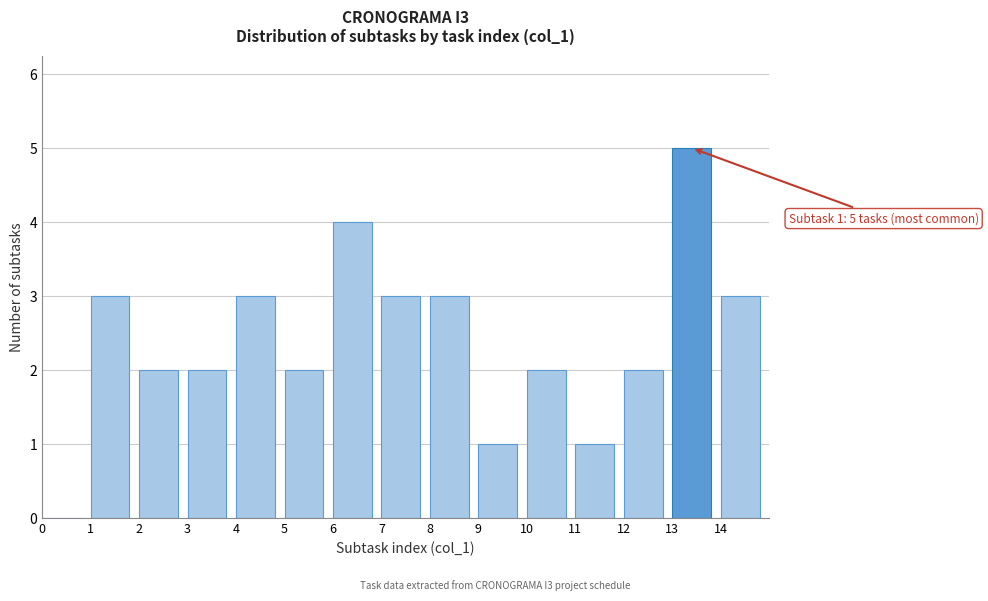

Which range on the x-axis has the tallest bar?

13 to 14